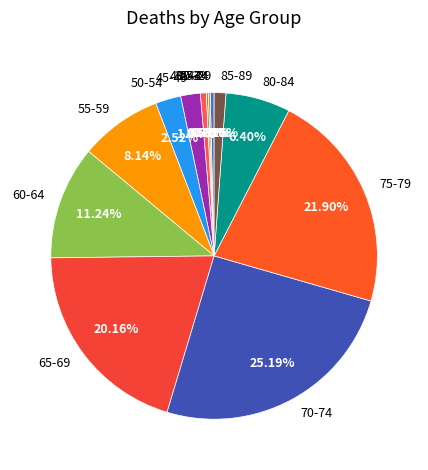

Which slice is the largest?

70-74